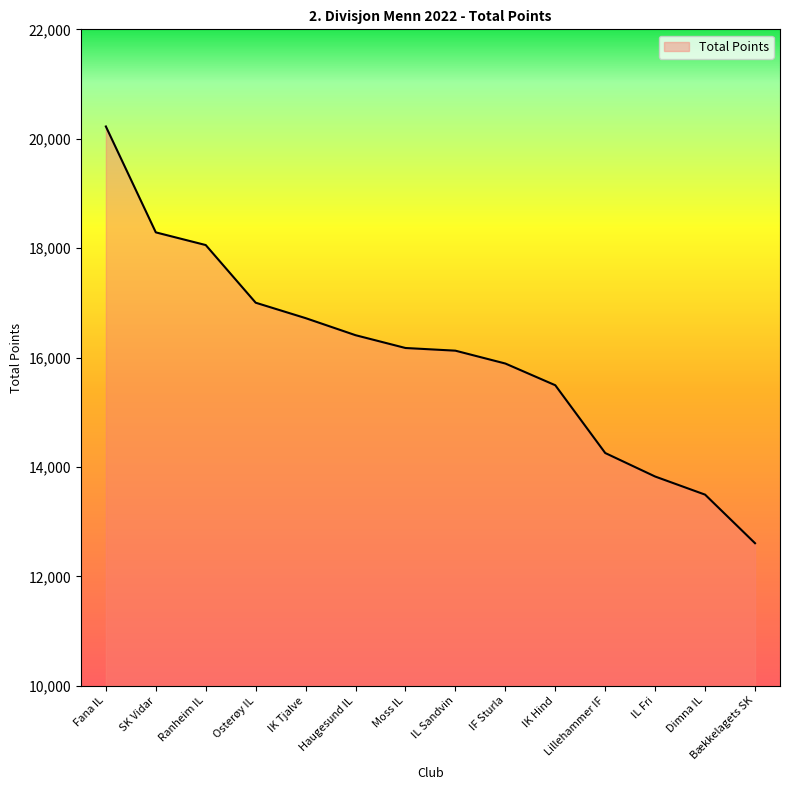

What is the approximate value at IF Sturla?

15890